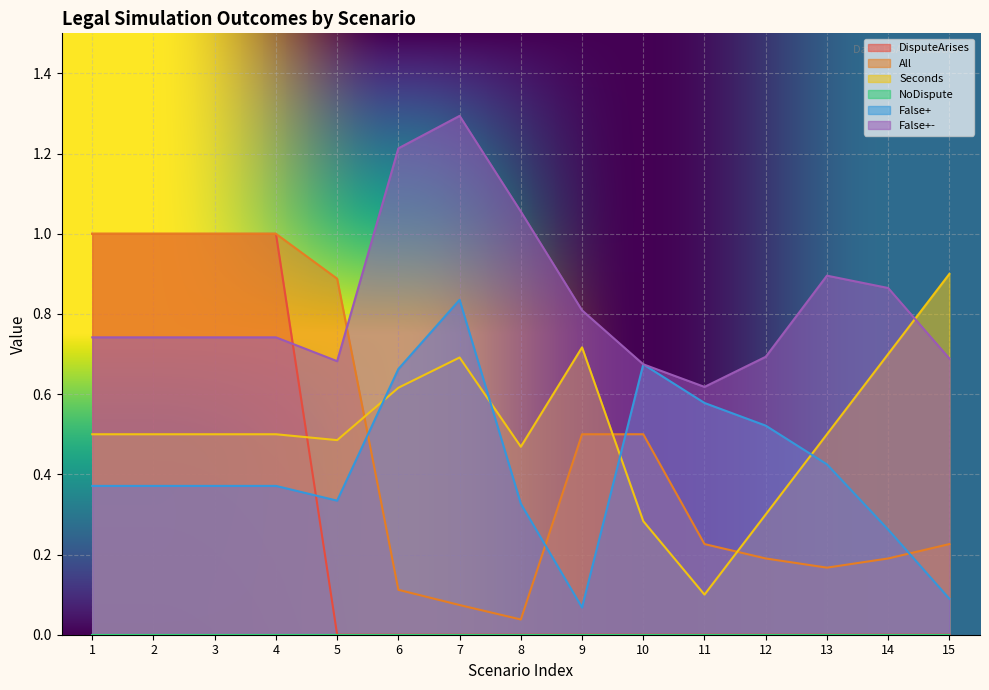

Is the value of DisputeArises at 14 greater than the value of False+- at 10?

No